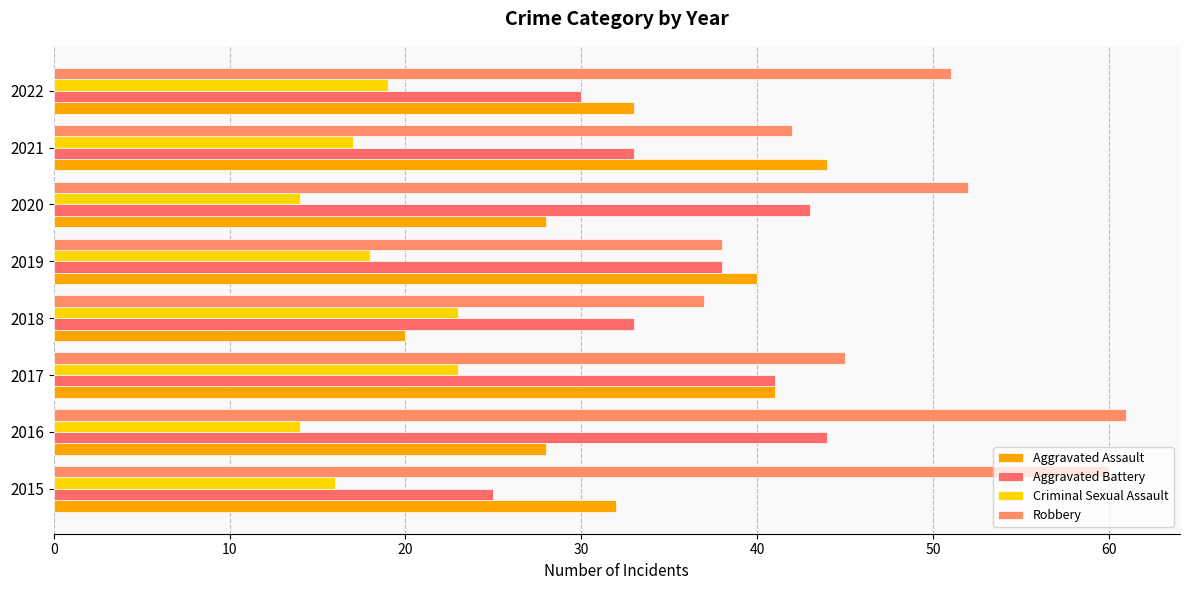

What is the maximum value for Robbery?

61